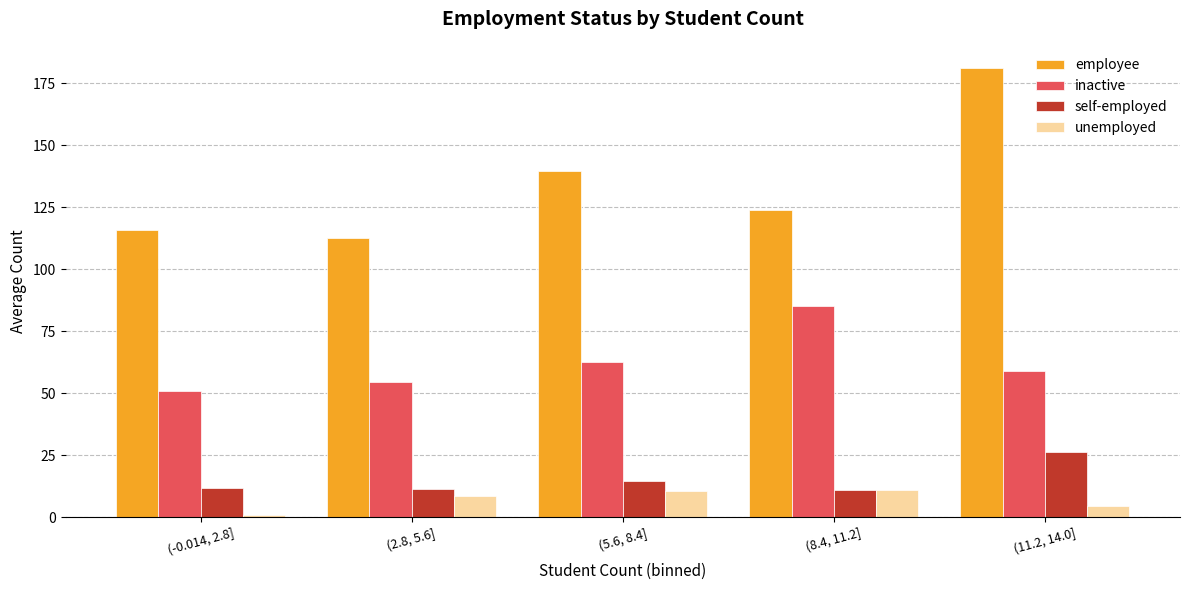

Which series has the widest spread of values?

employee